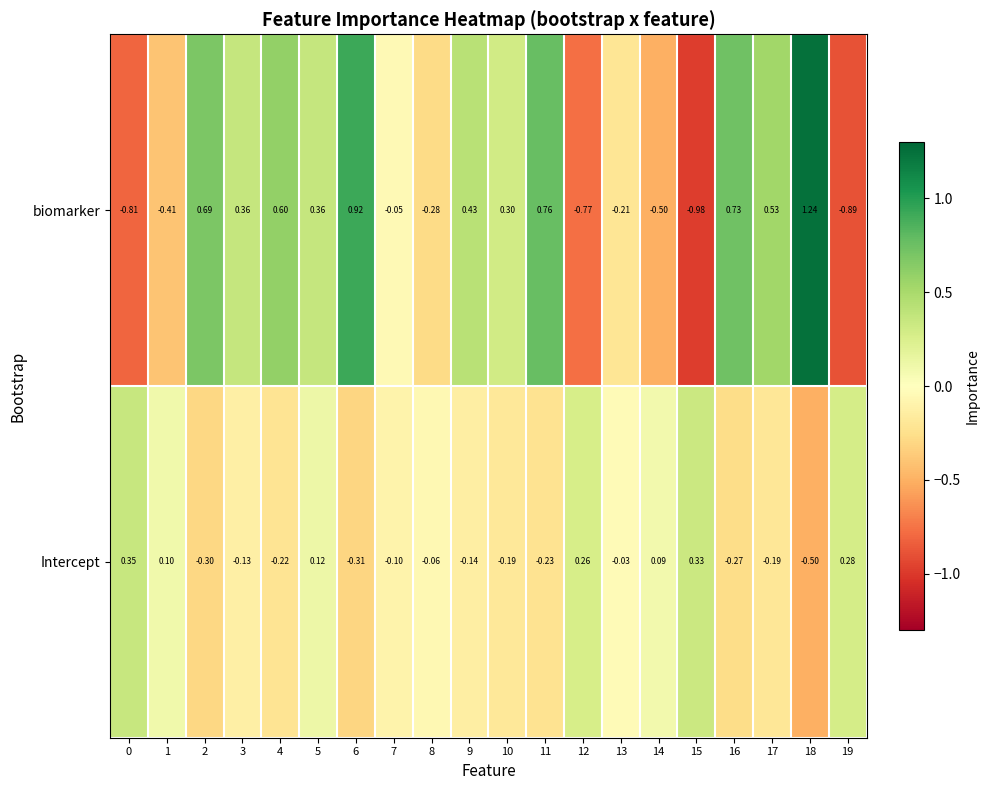

Rank the series by their average value, from lowest to highest.

Intercept, biomarker